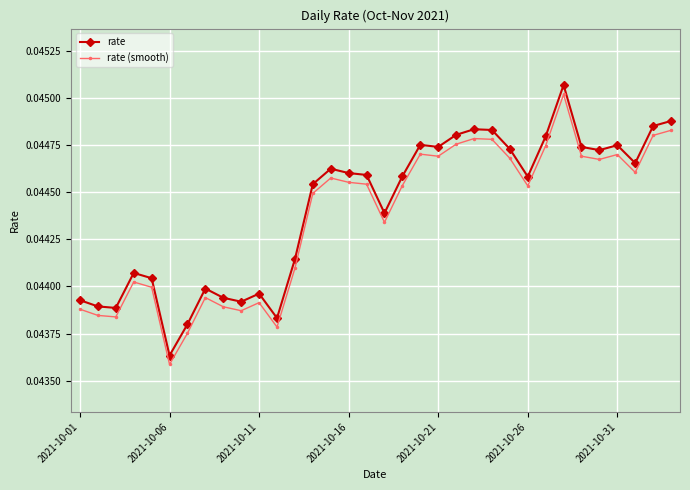

True or false: rate (smooth) has more than 0 points higher than both neighbors.

True